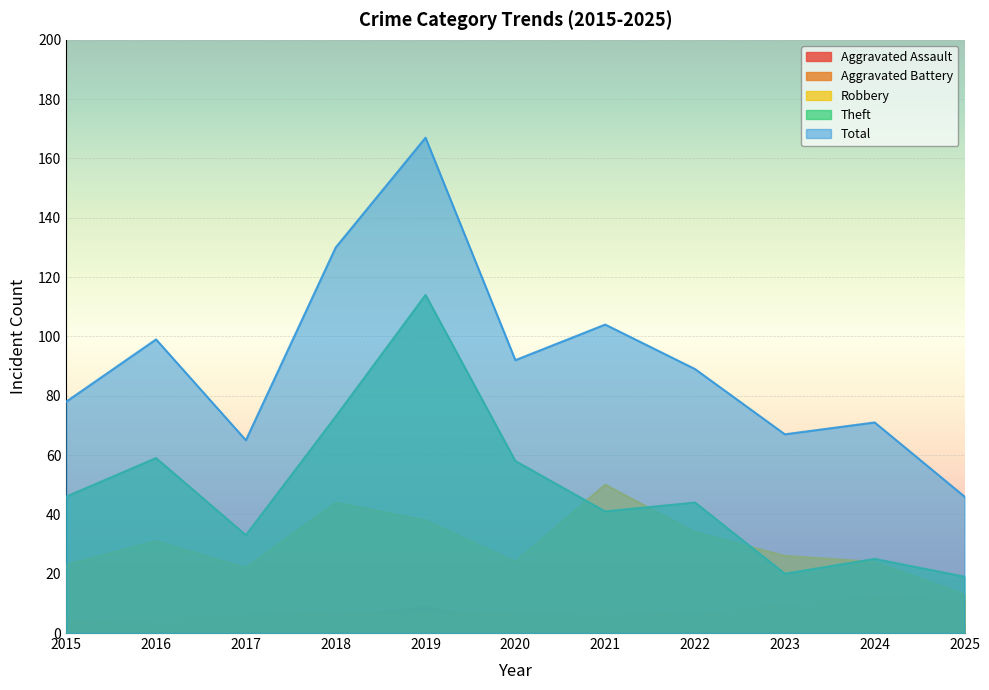

What is the total value across all series at 2023?

131